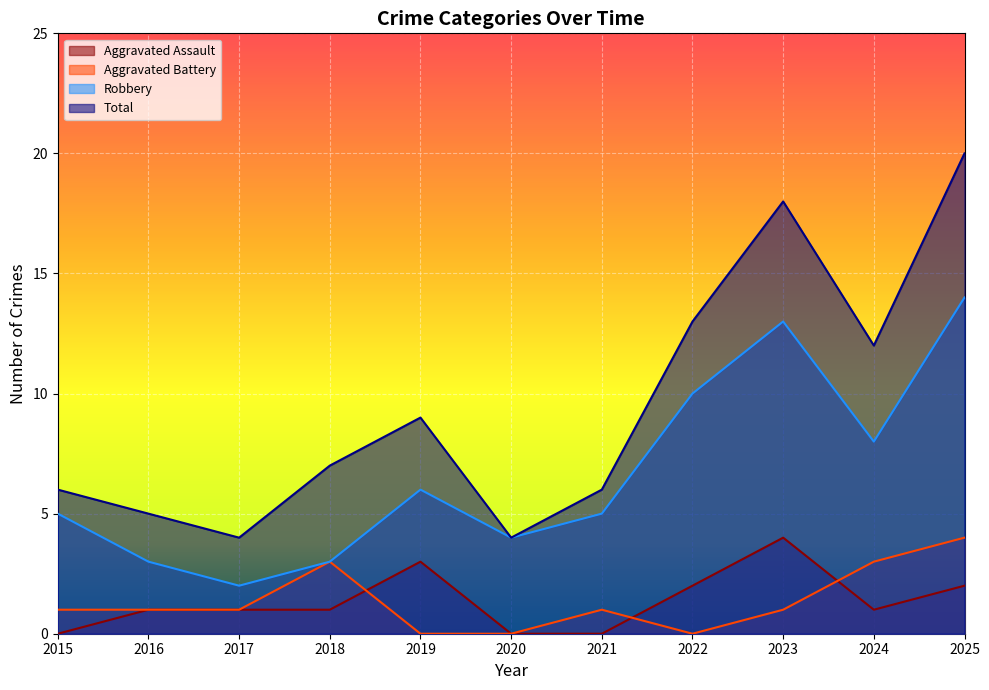

Between 2022 and 2023, which series saw the biggest shift?

Total